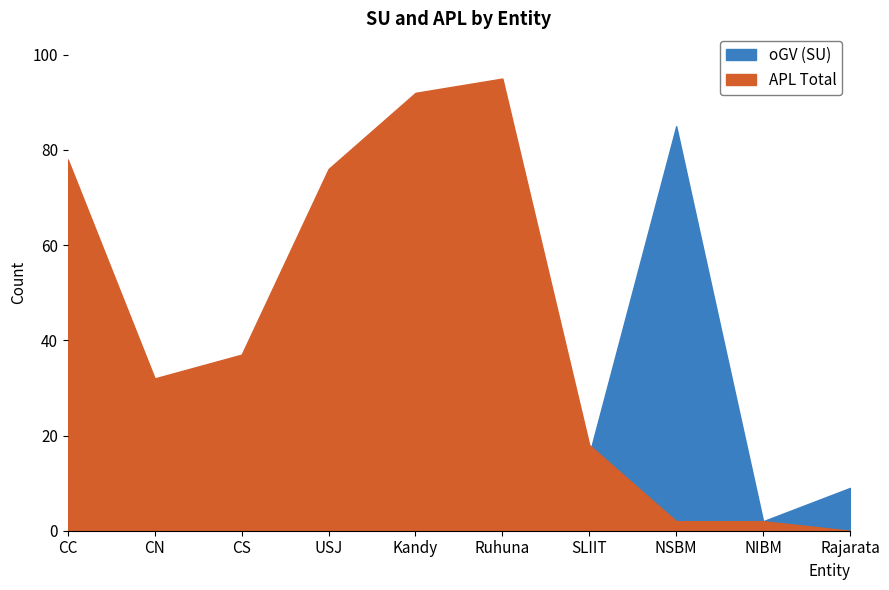

True or false: oGV (SU) has a value of 45 at USJ.

False